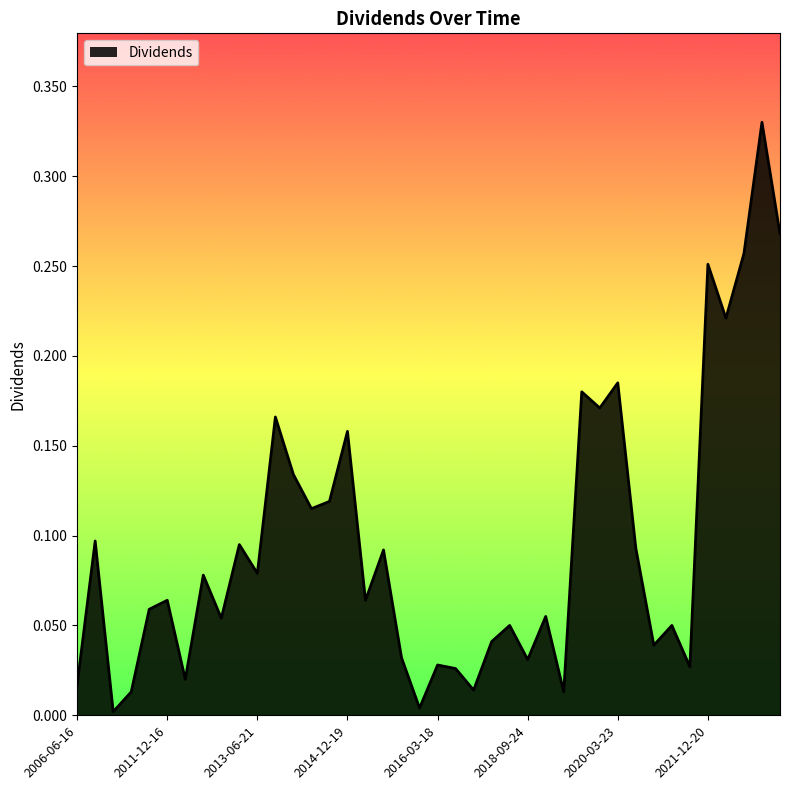

Reading left to right, extract all data points from this chart.

0.0	0.1	0.0	0.0	0.1	0.1	0.0	0.1	0.1	0.1	0.1	0.2	0.1	0.1	0.1	0.2	0.1	0.1	0.0	0.0	0.0	0.0	0.0	0.0	0.1	0.0	0.1	0.0	0.2	0.2	0.2	0.1	0.0	0.1	0.0	0.3	0.2	0.3	0.3	0.3